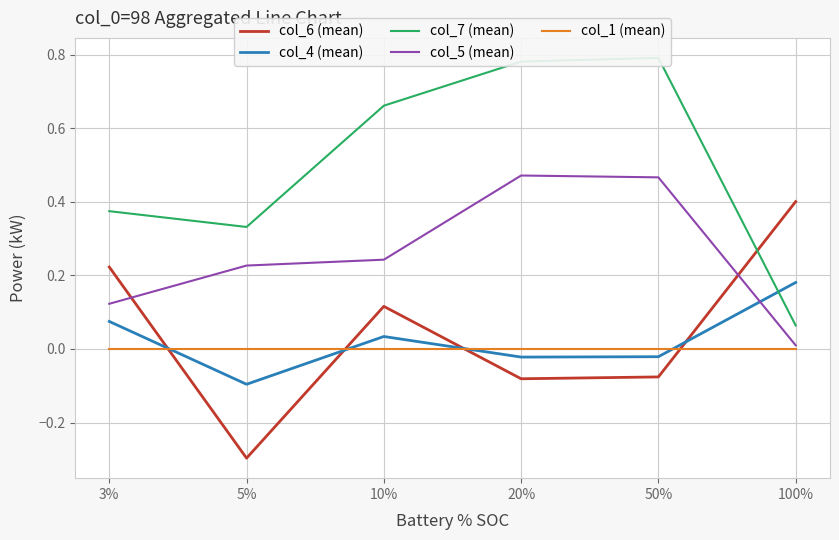

List the labels in order of col_1 (mean) value, largest first.

3%, 5%, 10%, 20%, 50%, 100%